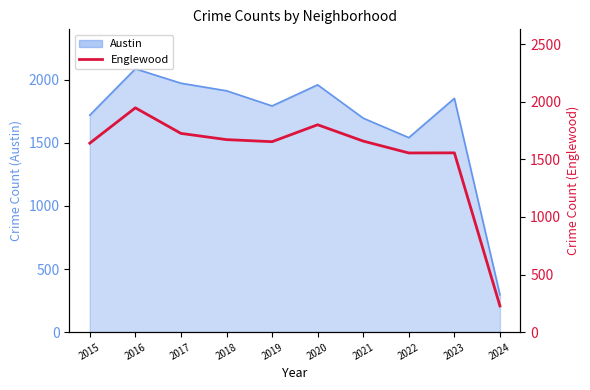

The chart shows a value of 1726 at 2017. True or false?

True